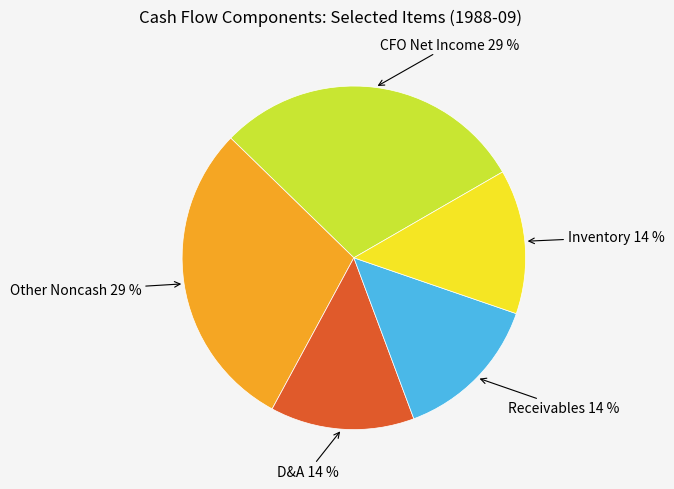

How many slices are in this pie chart?

5